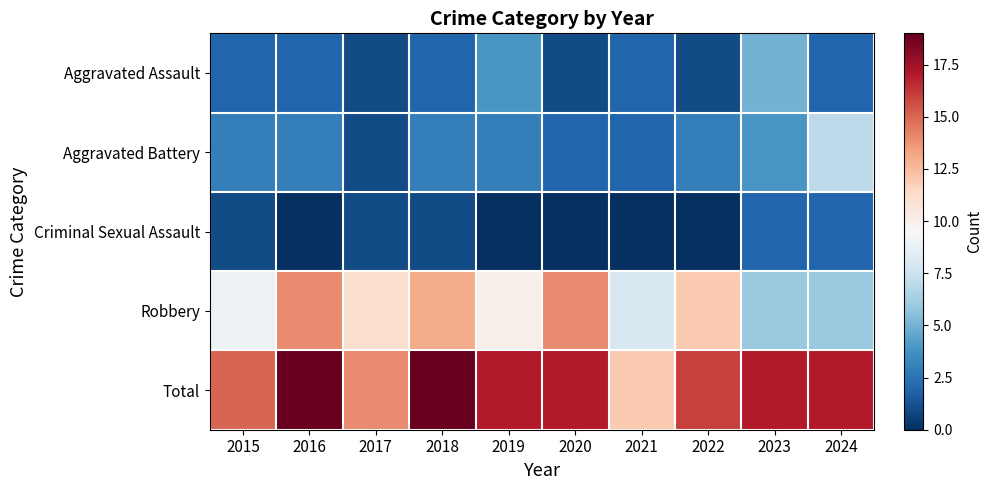

How many series are shown in this chart?

5